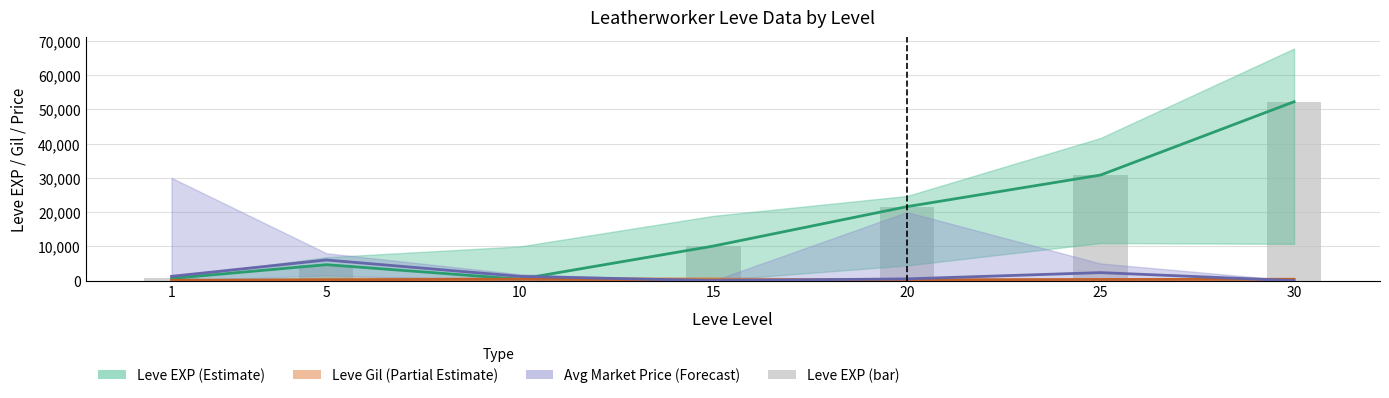

Reading left to right, extract all data points from this chart.

Leve EXP mid: 630	4660	430	10100	21600	30820	52220
Leve Gil mid: 112	224	430	226	248	336	410
Avg Market Price mid: 1250	6028	1250	0	516	2343	0
Leve EXP (bar): 630	4660	430	10100	21600	30820	52220